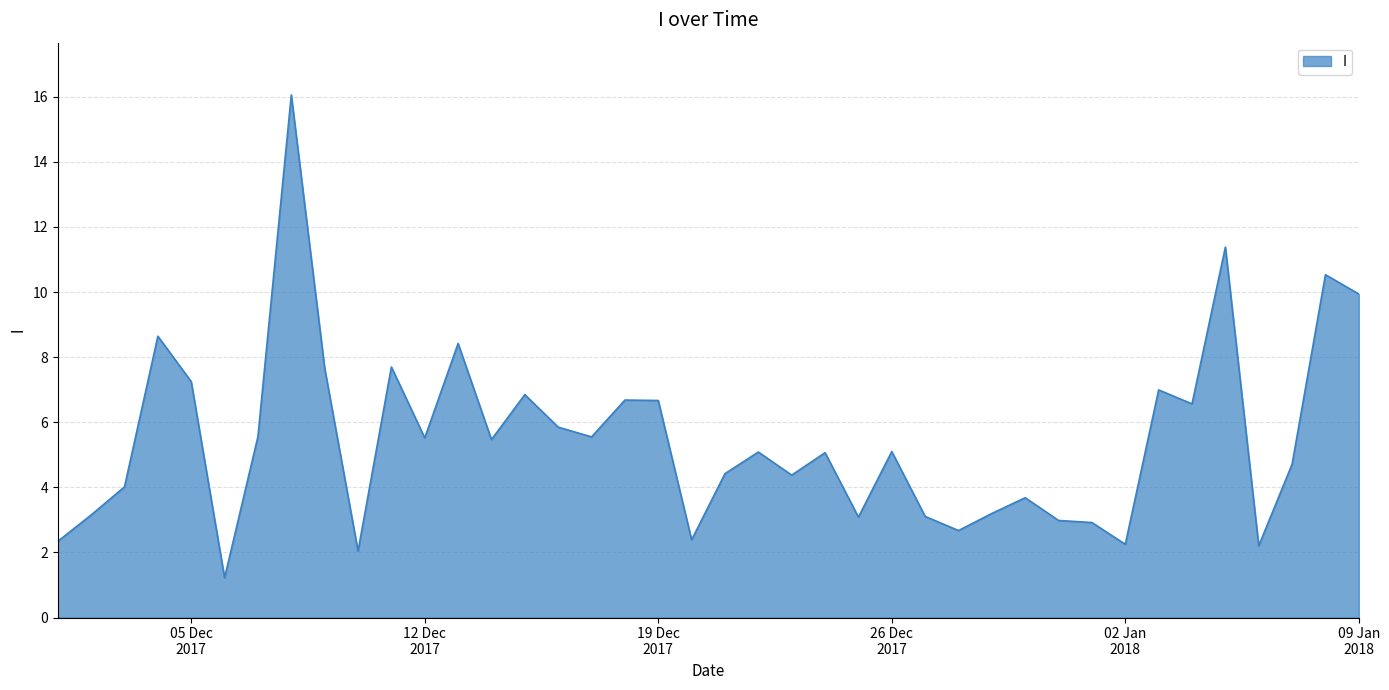

True or false: the data has more than 2 interior local peaks.

True